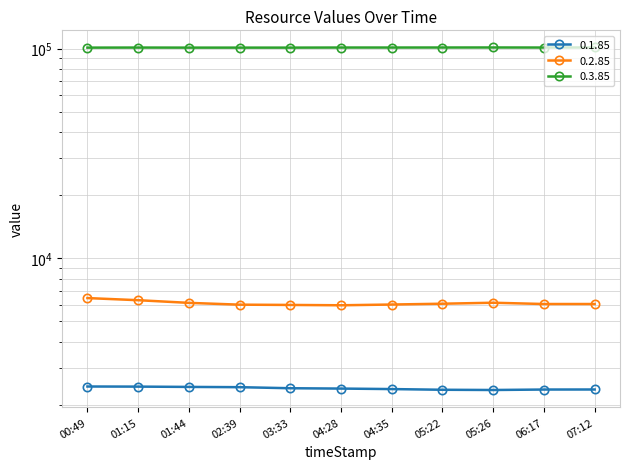

At which label does 0.1.85 first exceed 2389?

00:49